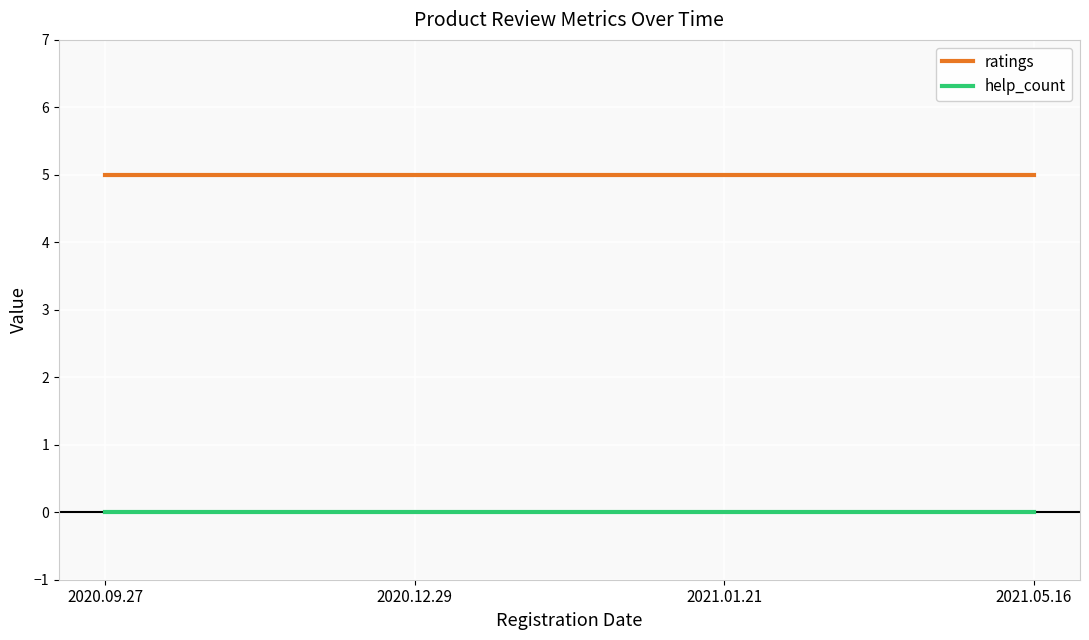

Does the chart have visible grid lines?

Yes